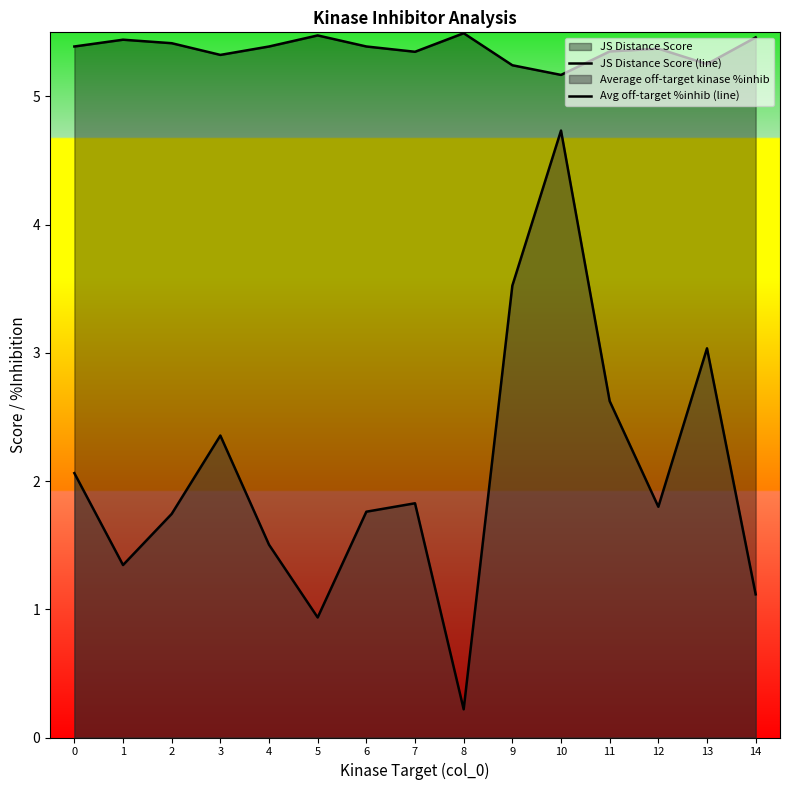

At which label does Avg off-target %inhib (line) reach its peak?

10